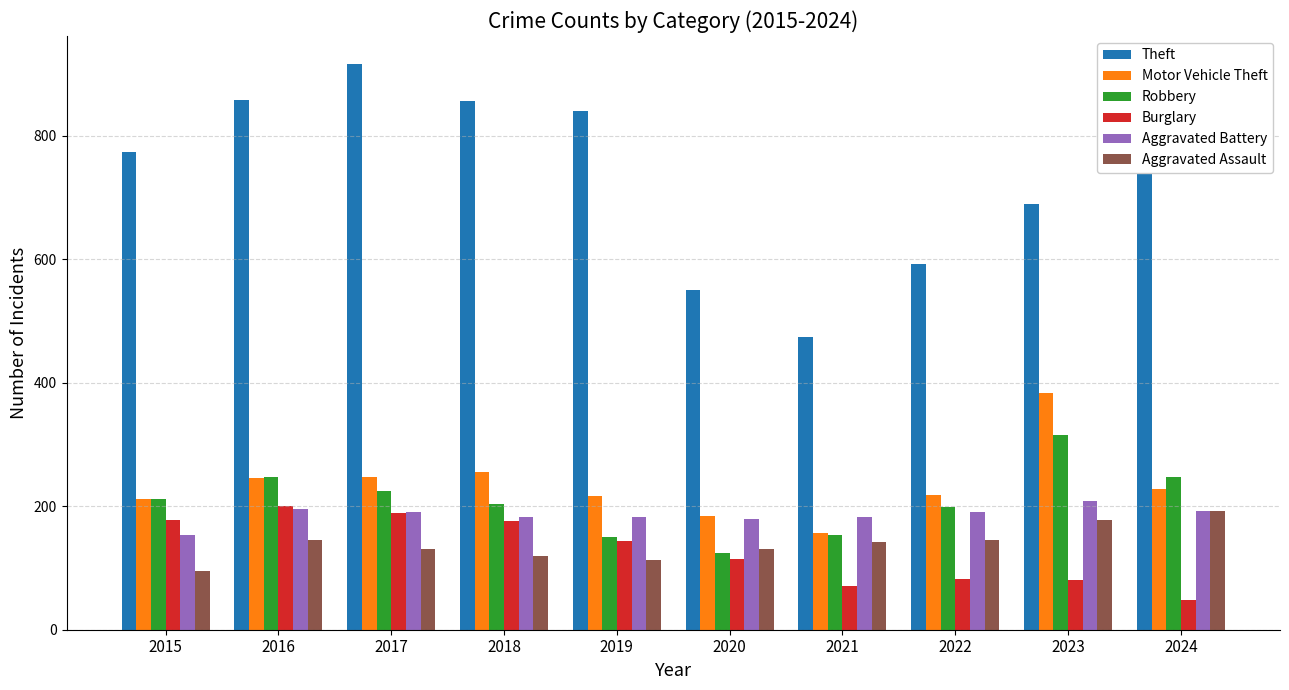

At which label is Theft closest to 695?

2023